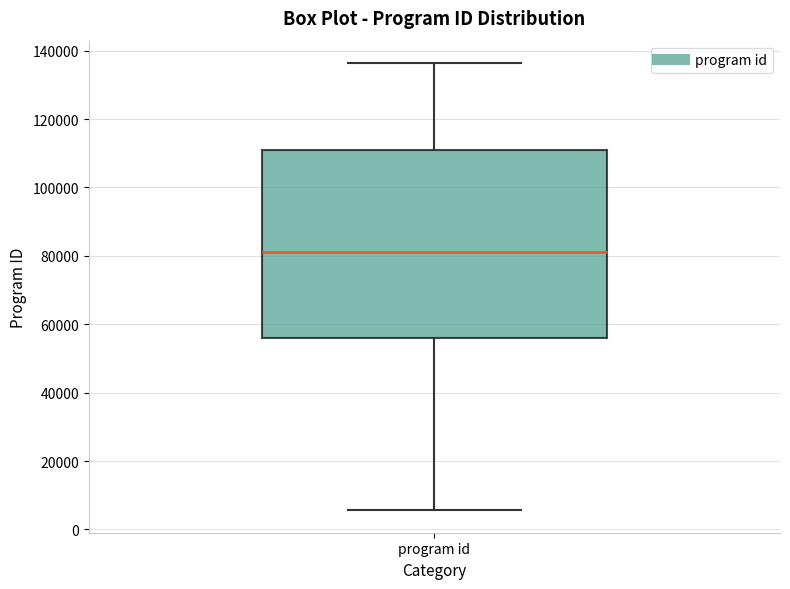

Transcribe this box plot: give where the median line is, the range the box spans, and where the two whiskers end, as read against the y-axis. The values are not printed on the chart, so give them approximately, as read against the axis.

median 82000, box 56000 to 110000, whiskers 6000 to 136000